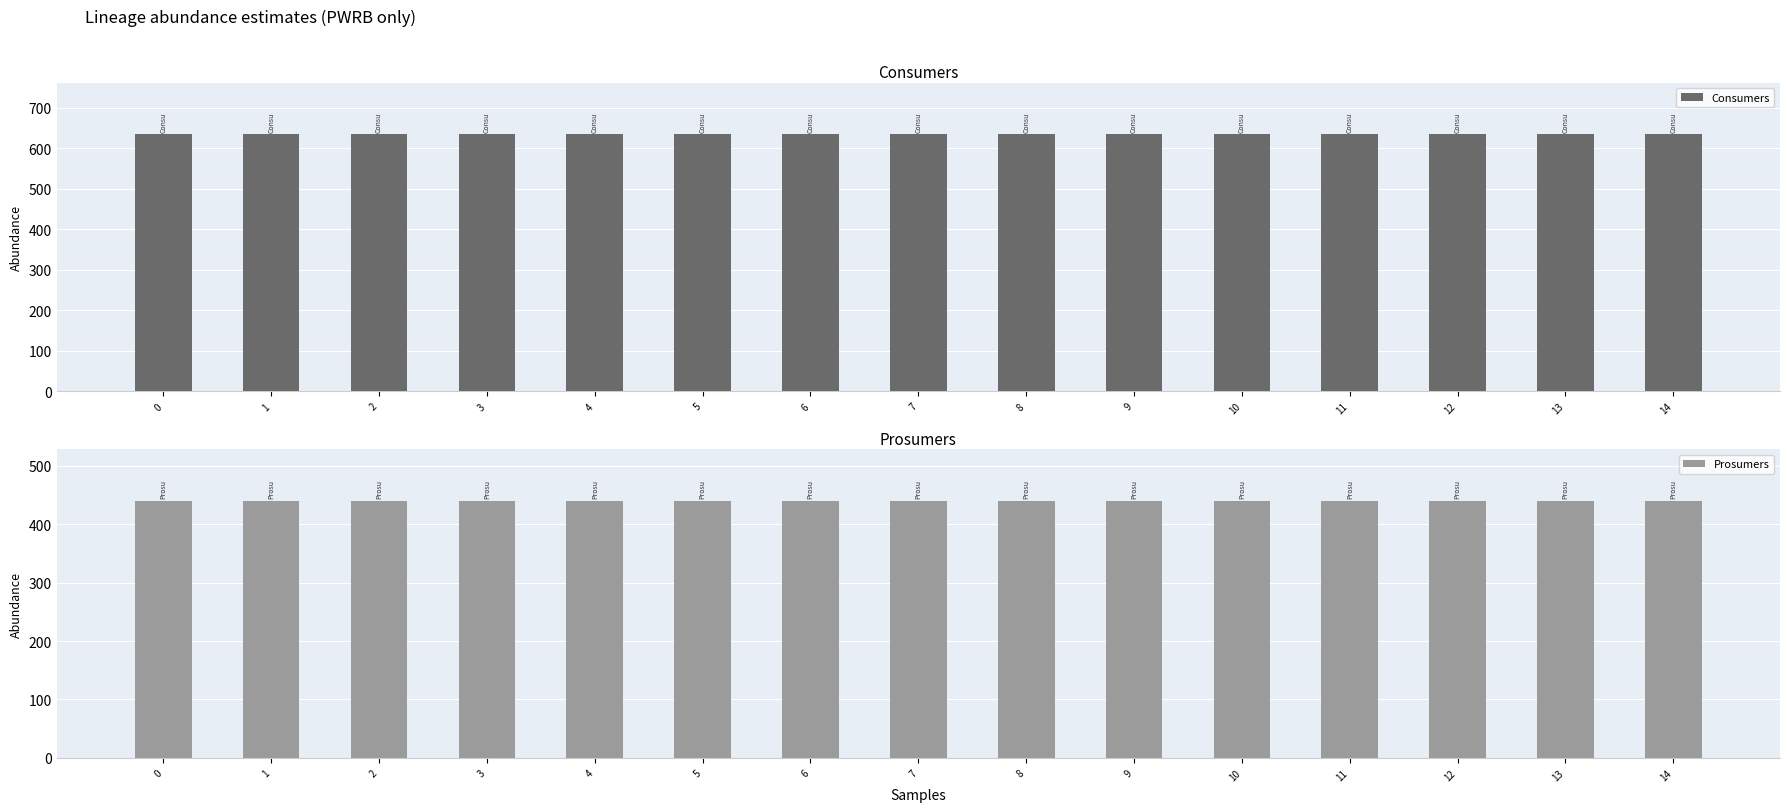

True or false: Consumers has a value of 1118 at 2.

False